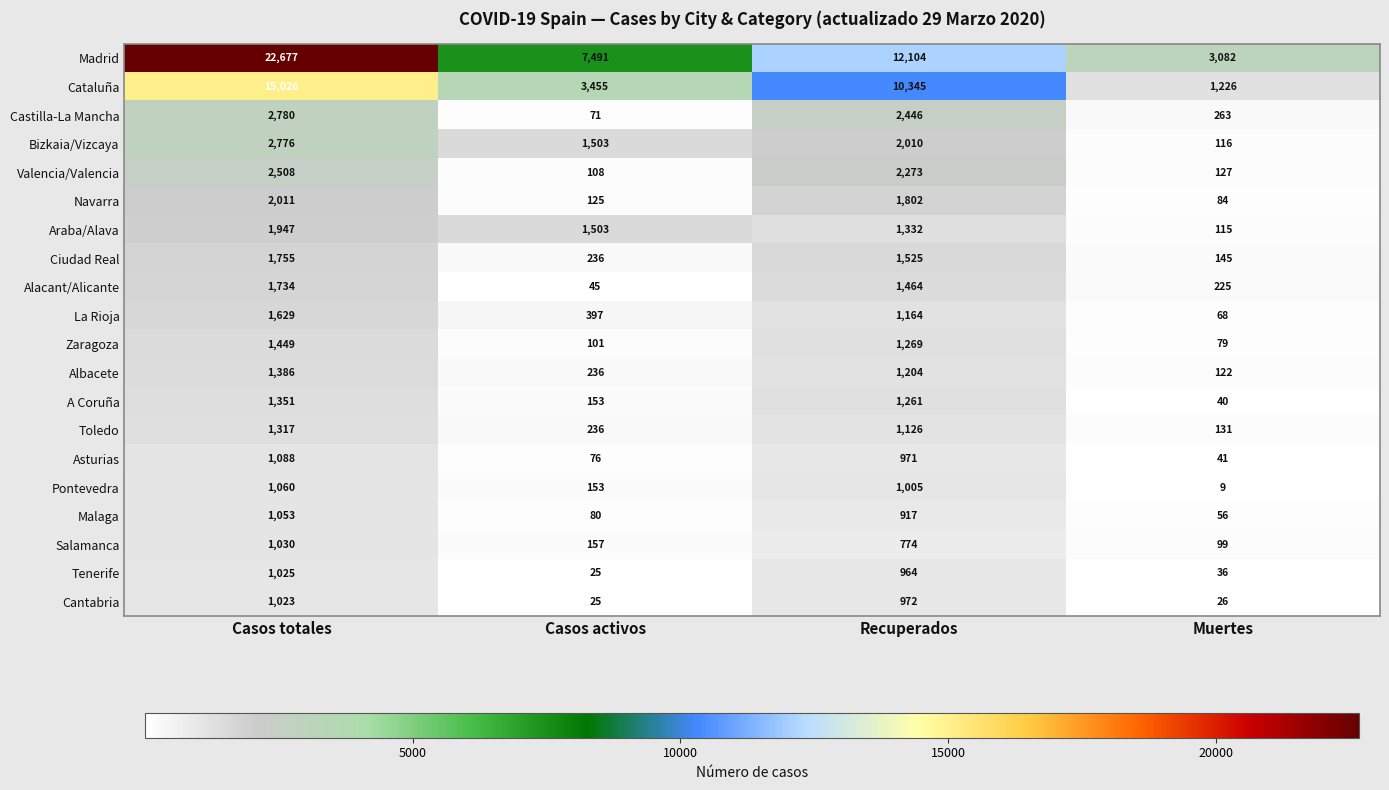

At which label is Tenerife closest to 525?

Recuperados